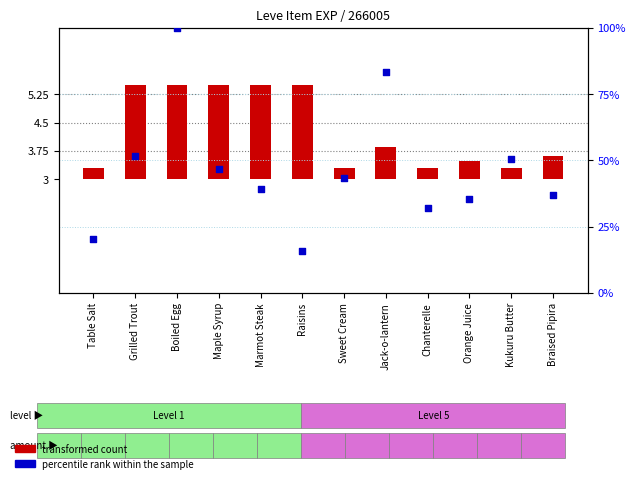

At how many categories does at least one series exceed 10?

12